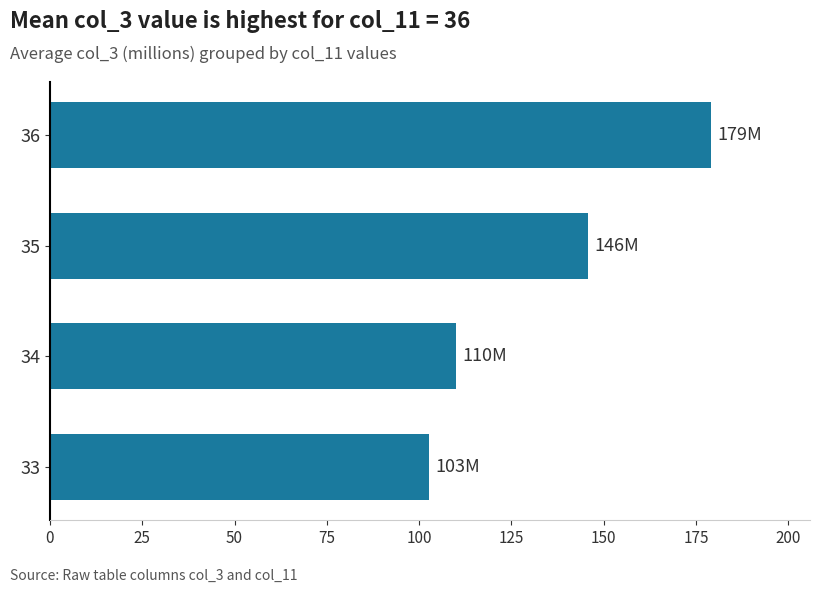

What is the average value?

134.4